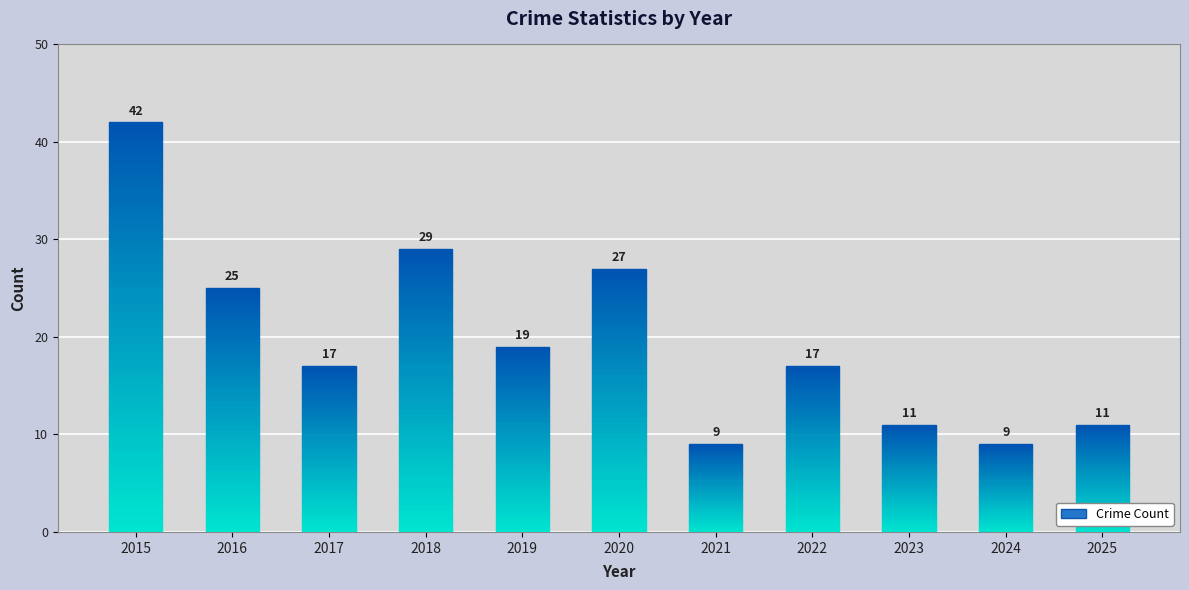

Which category has the highest value across all series?

2015